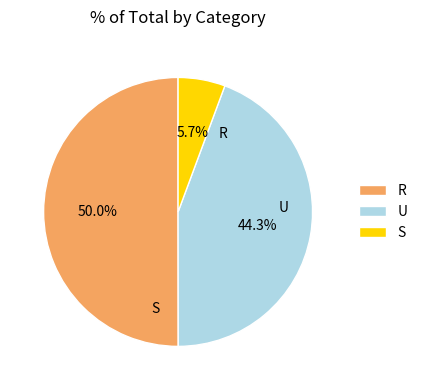

Which category has the biggest portion of the pie?

R